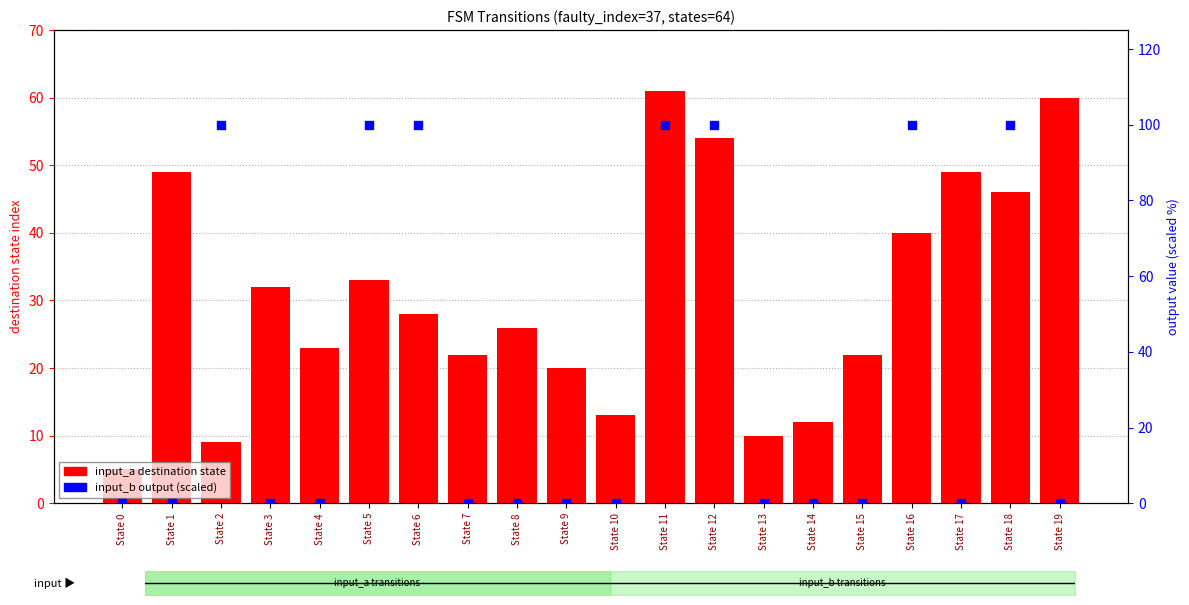

Which series reaches the minimum Y coordinate?

input_b output (scaled)